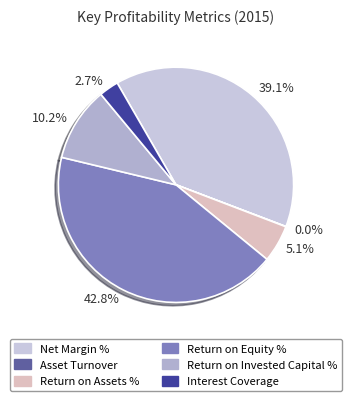

What is the ratio of the value at 5.1% to the value at 2.7%?

1.9